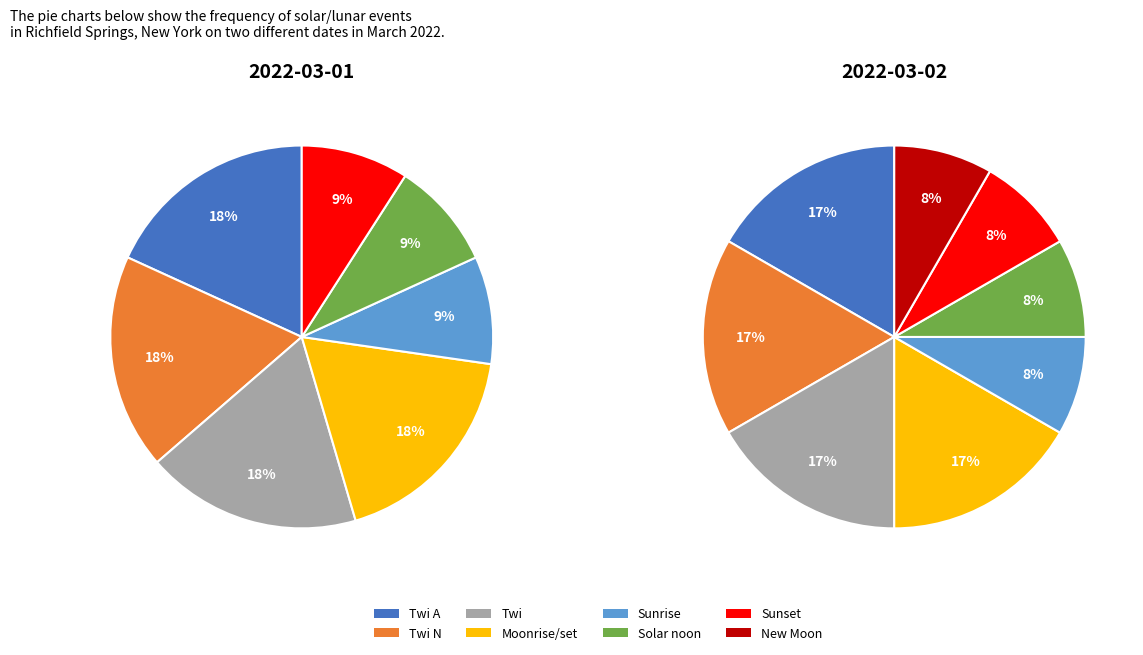

How much of the chart is everything except Twi?

81.8%